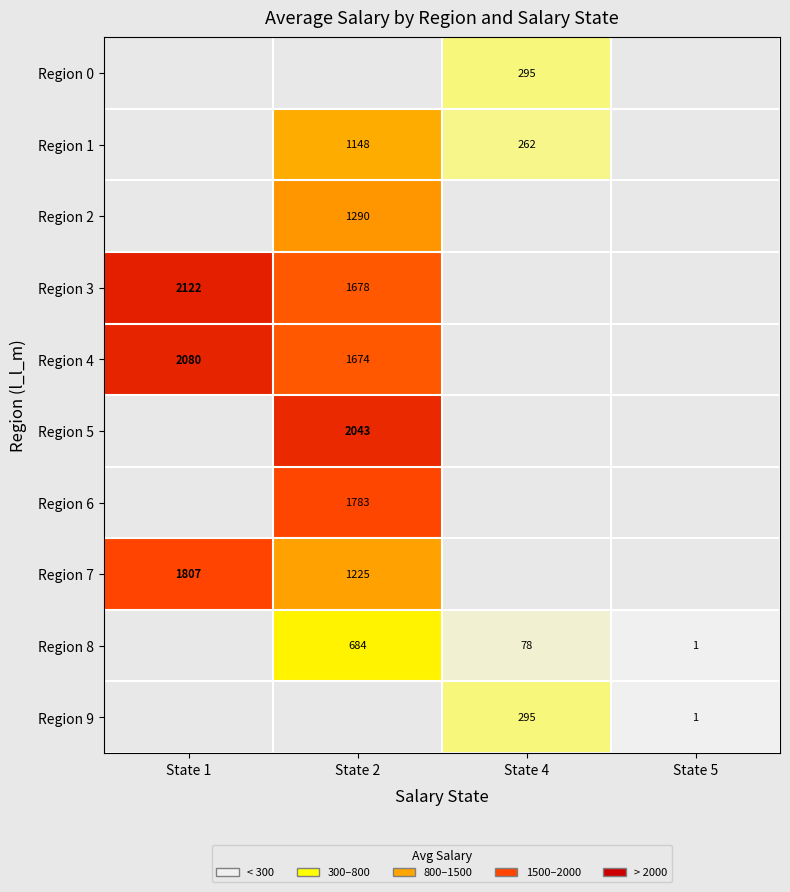

Rank the categories by Region 2 value from lowest to highest.

State 1, State 2, State 4, State 5